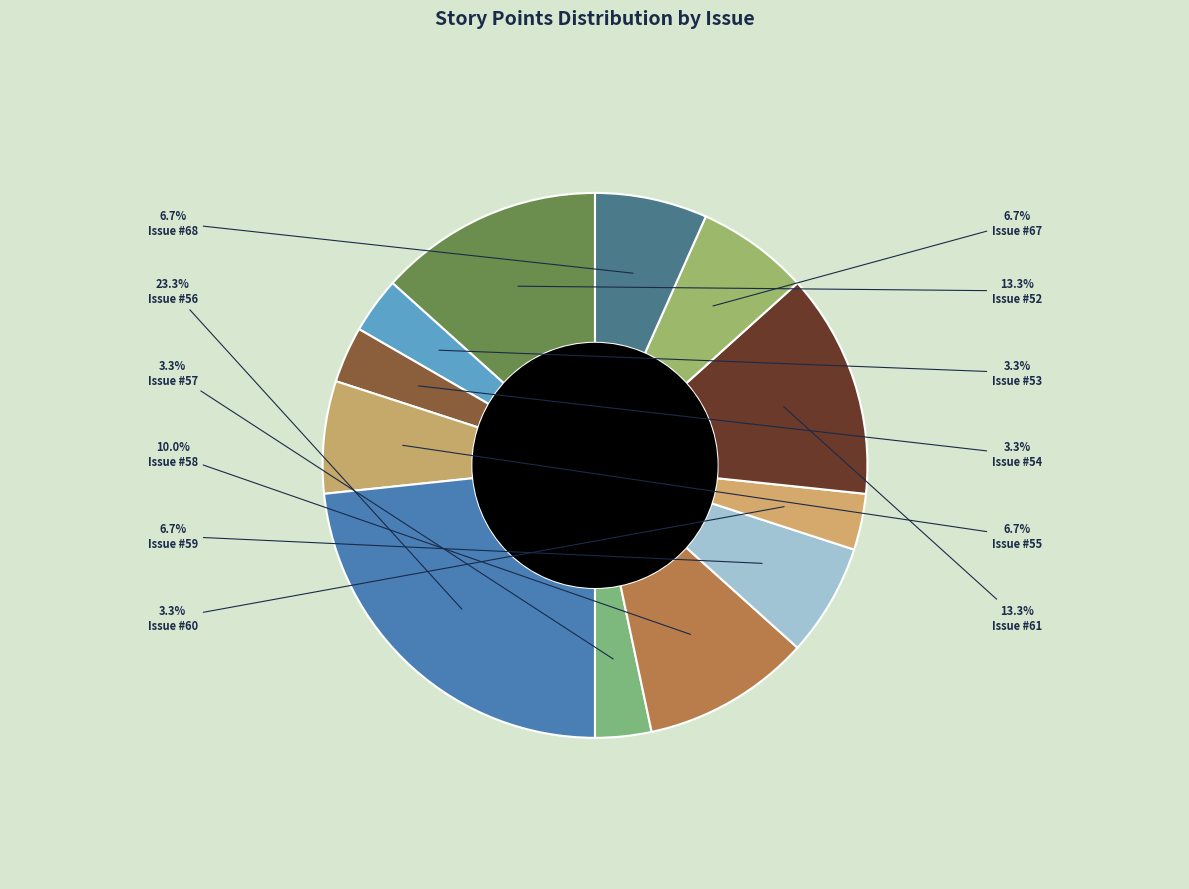

Count the number of slices in the pie.

12